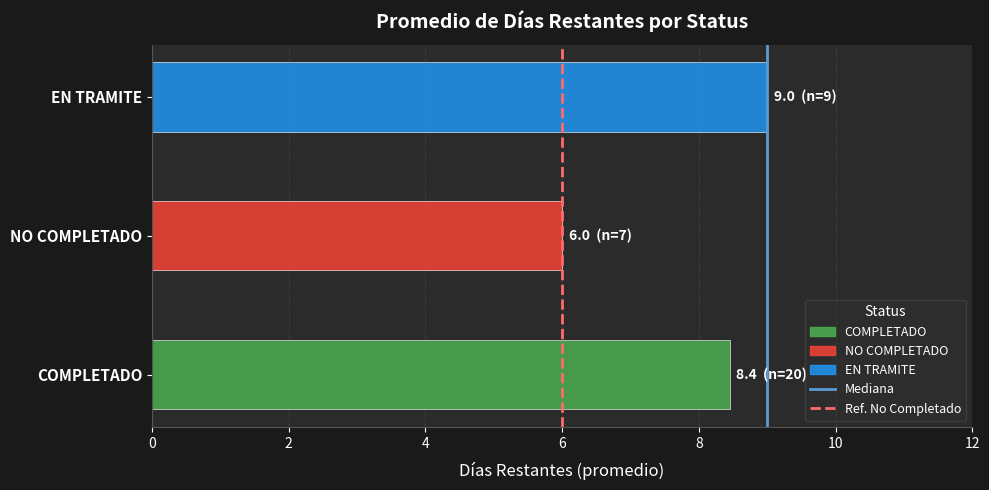

Which series changed the most between 0 and 2?

Mediana